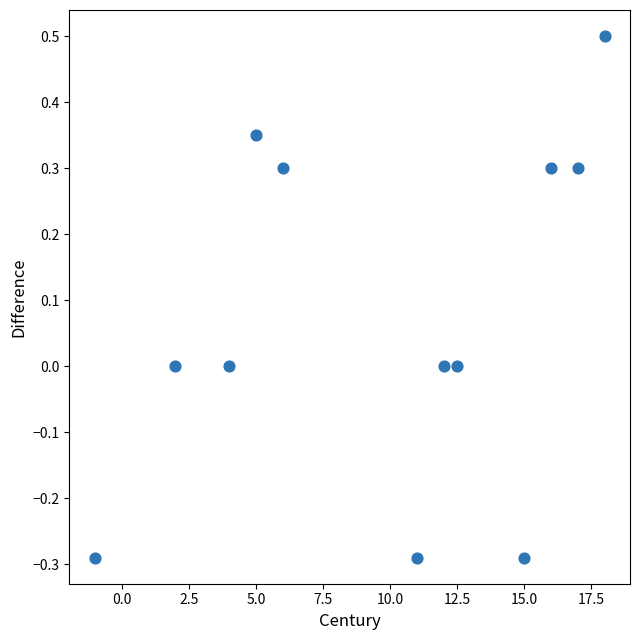

What is the range of Y values (max minus min)?

0.8